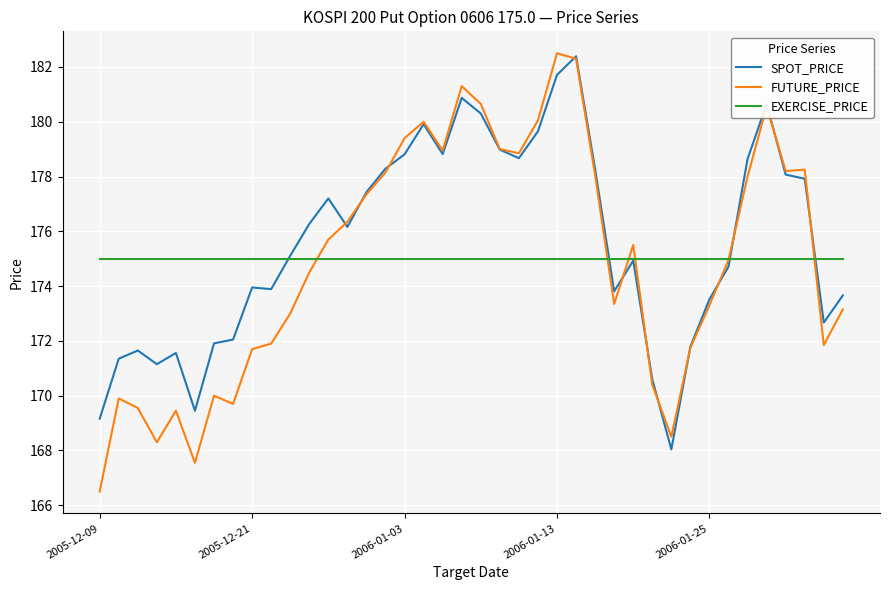

What is the lowest value of the FUTURE_PRICE series?

166.5